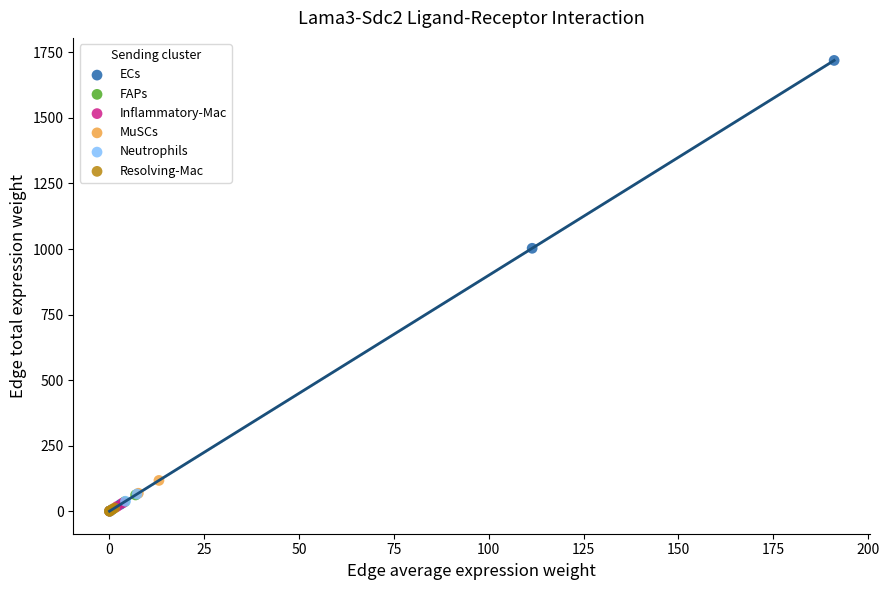

Which series has the widest spread of Y values?

ECs